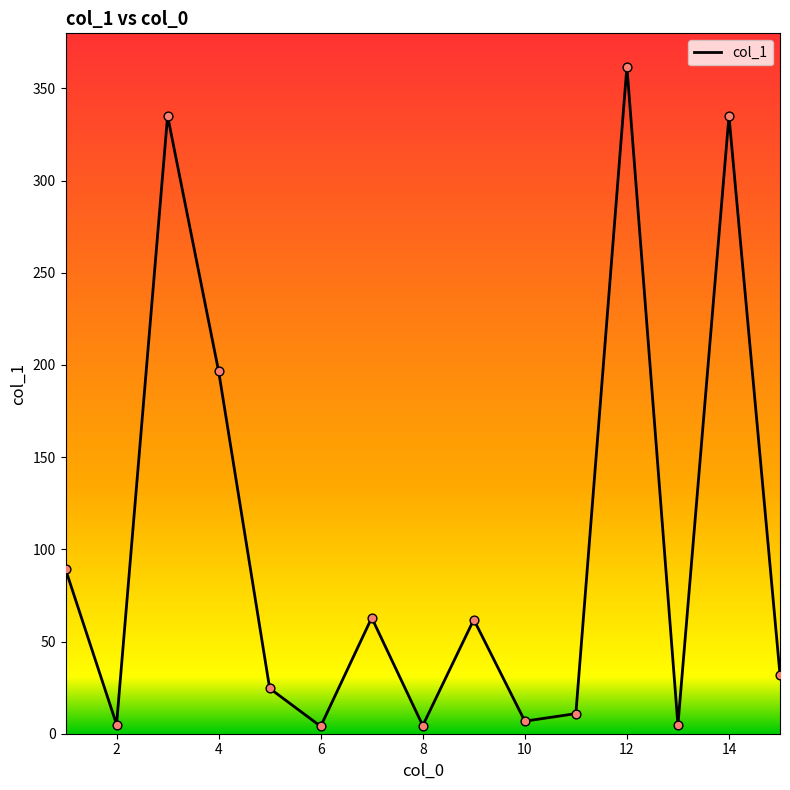

Is this an area chart (filled region under the line)?

Yes